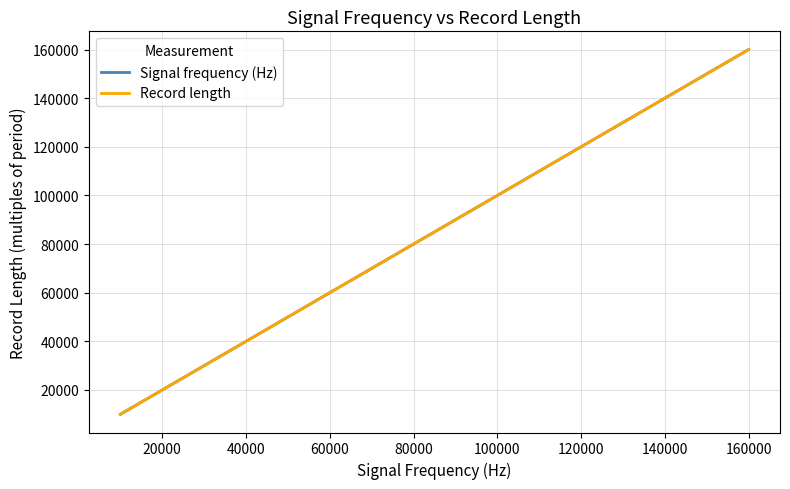

Which category has the highest value across all series?

160000